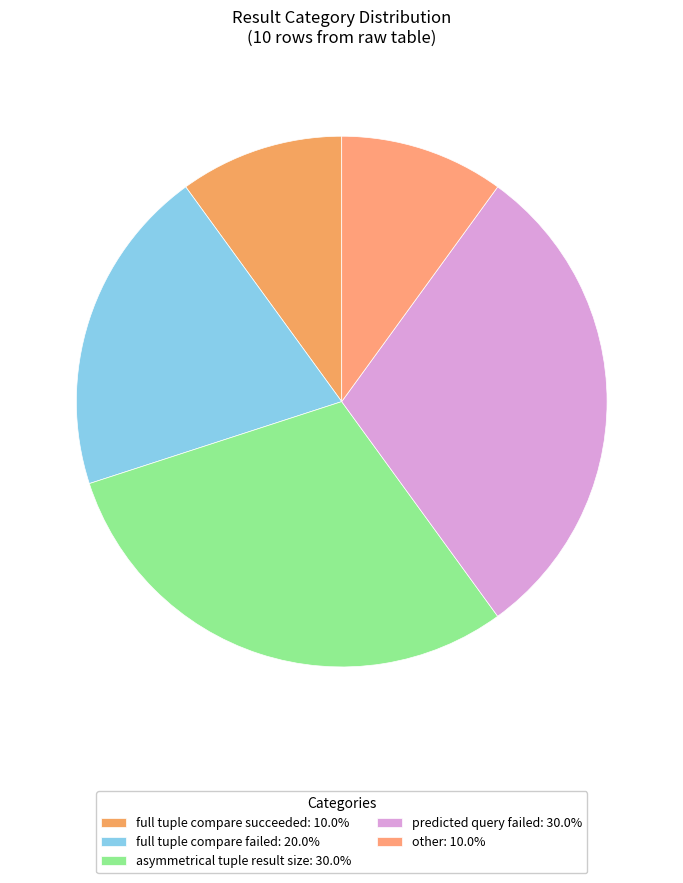

How many slices are in this pie chart?

5